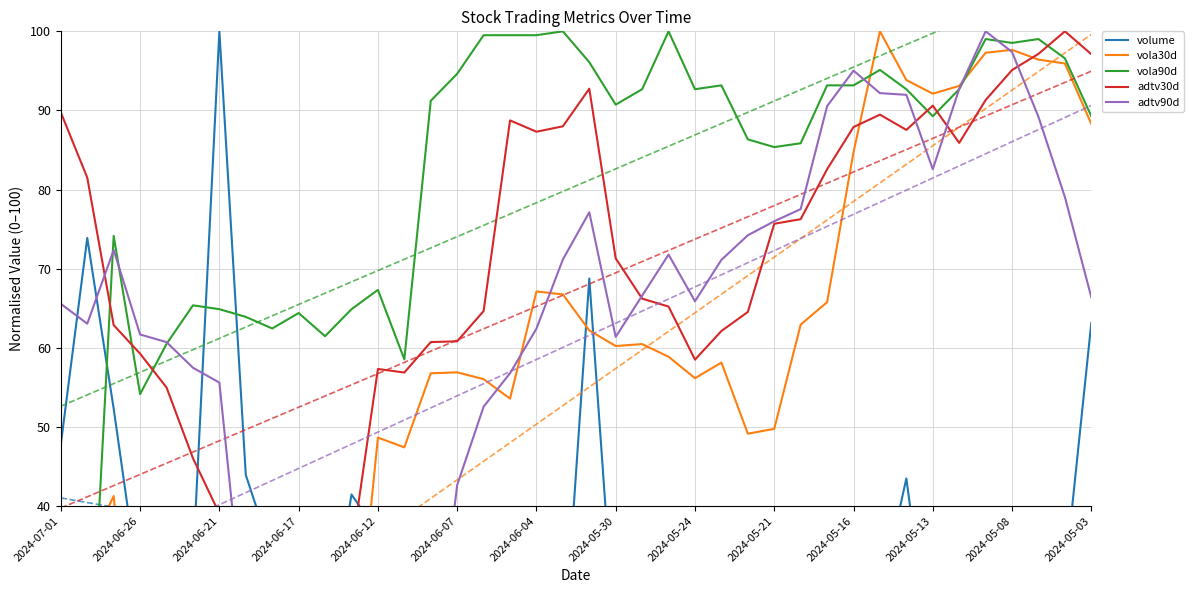

Does the chart display data point markers on the line(s)?

No